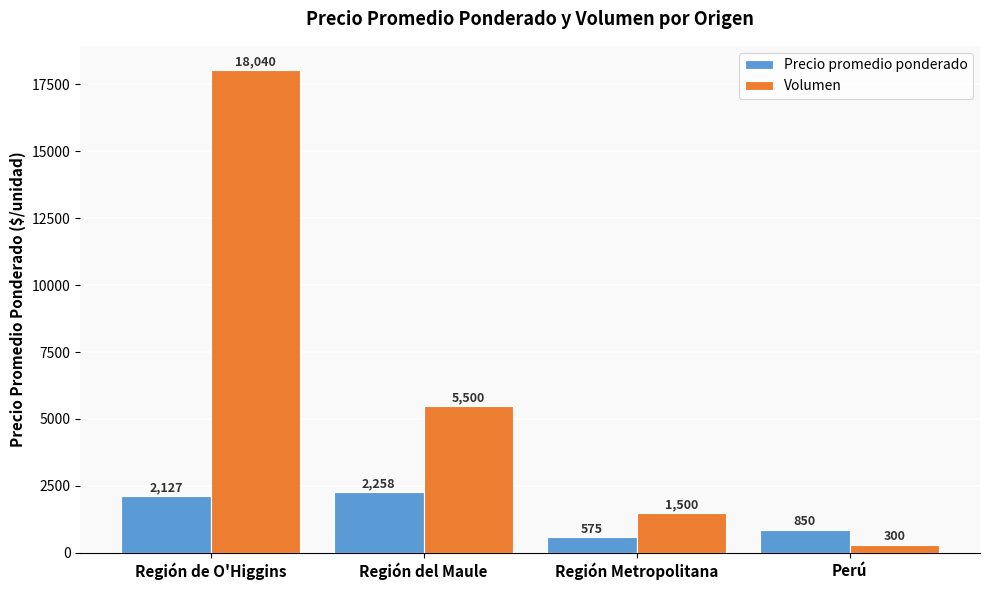

Is it true that Volumen equals 1500 at Región Metropolitana?

True